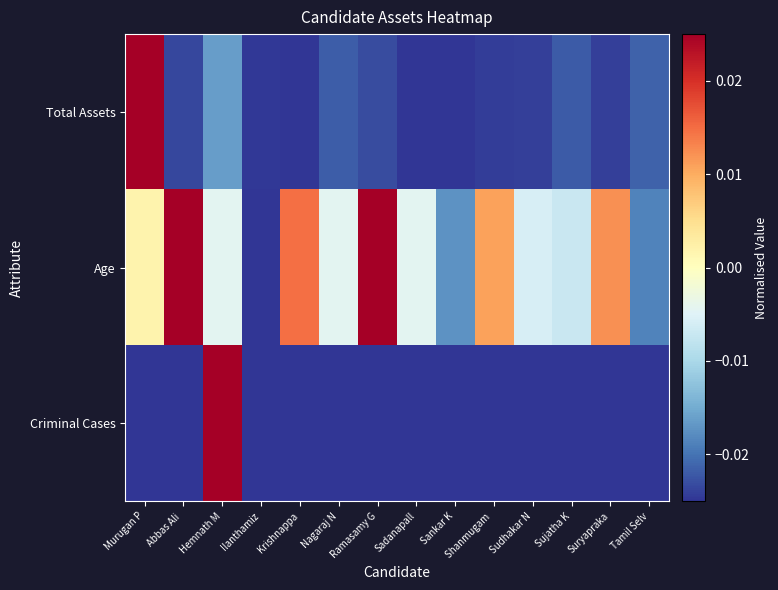

At how many categories does at least one series exceed 0?

7